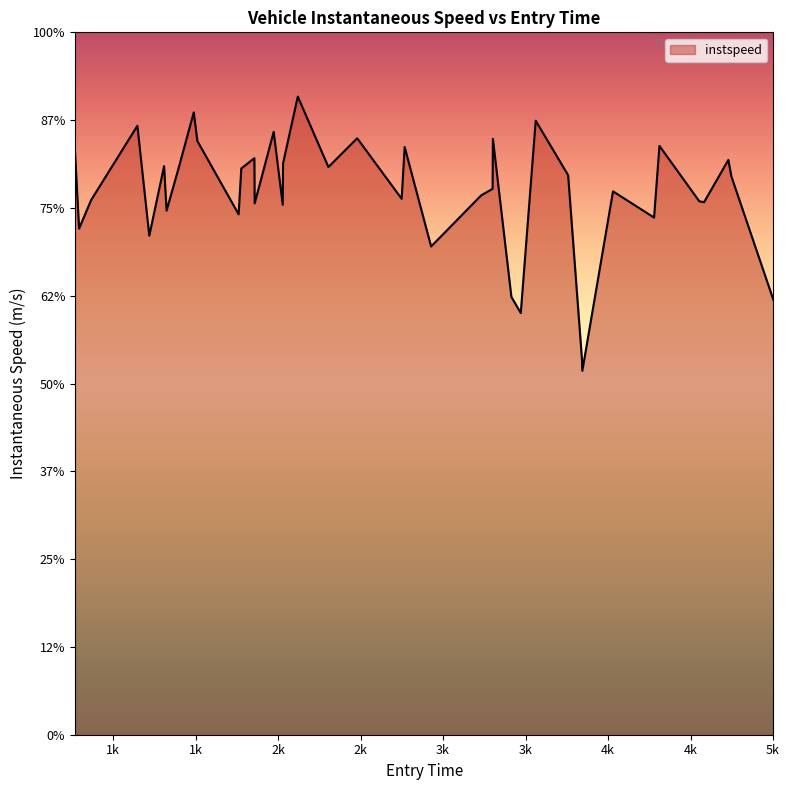

Is this an area chart (filled region under the line)?

Yes